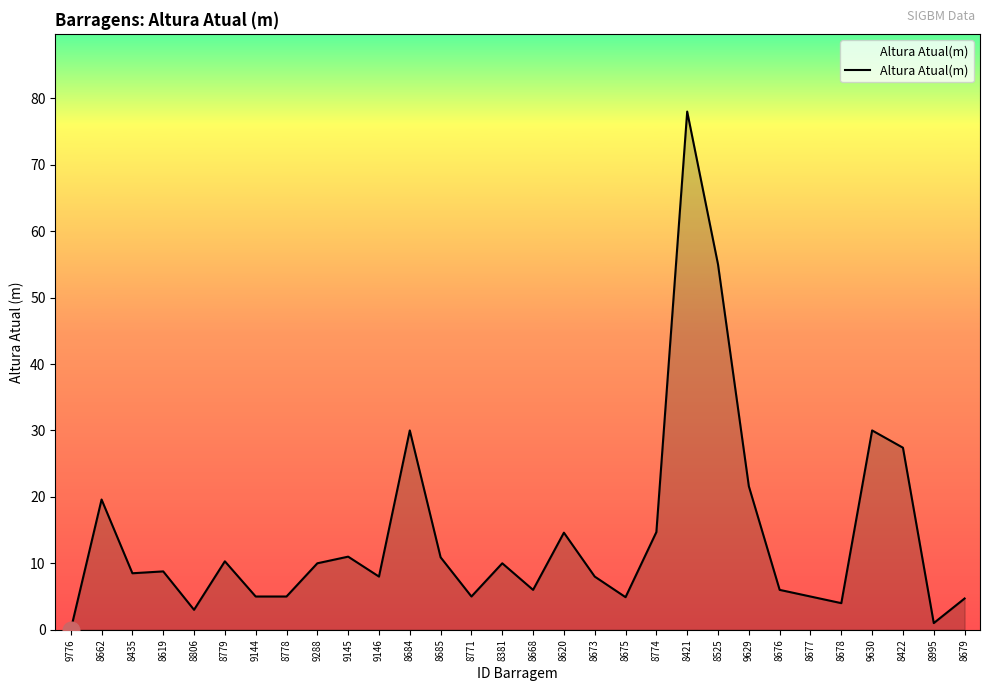

Which category has the highest value across all series?

8421